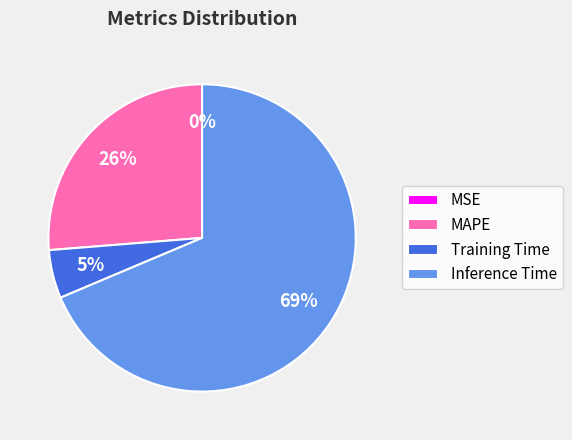

What percentage is the Training Time slice, to the nearest percent?

5%